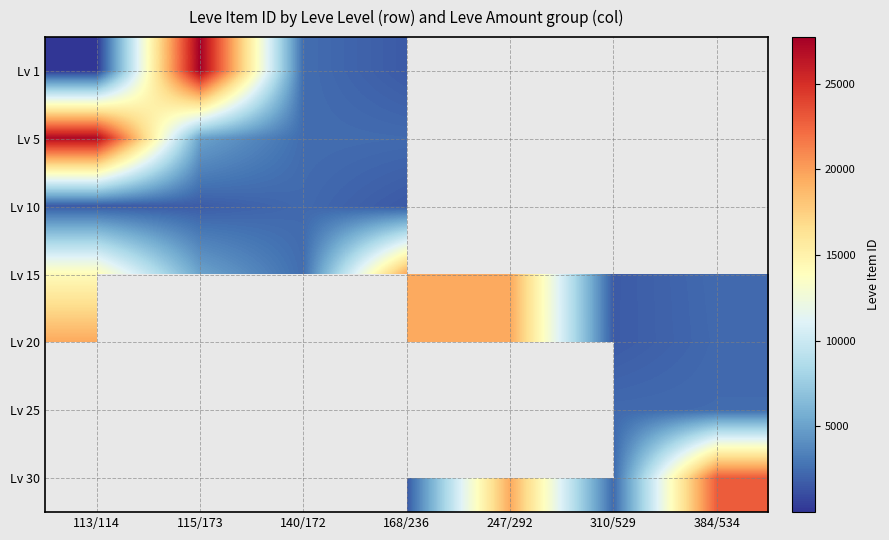

At 115/173, list the series in order from largest to smallest.

Lv 1, Lv 15, Lv 5, Lv 10, Lv 20, Lv 25, Lv 30